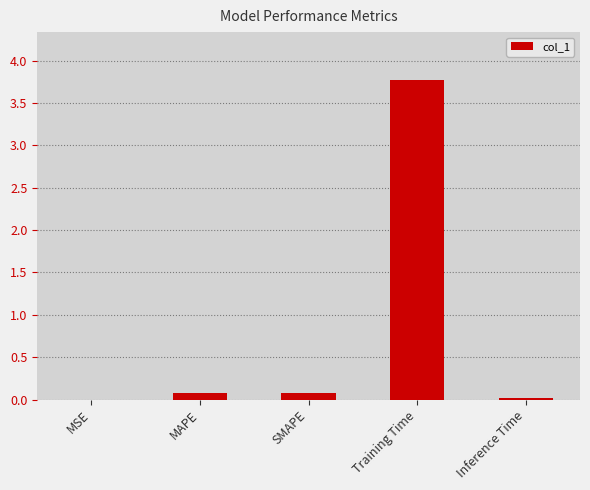

What is the sum of all values?

4.0